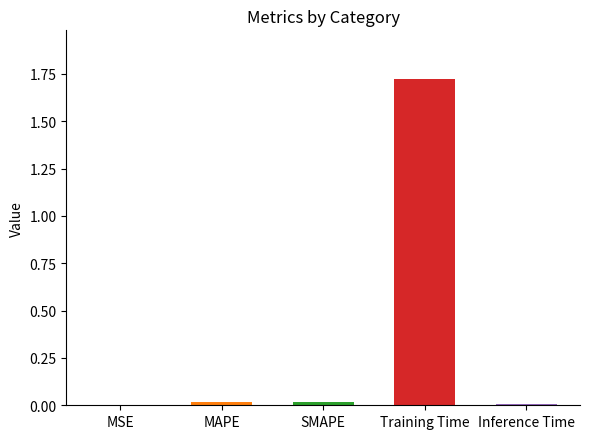

Does the chart contain stacked bars?

No